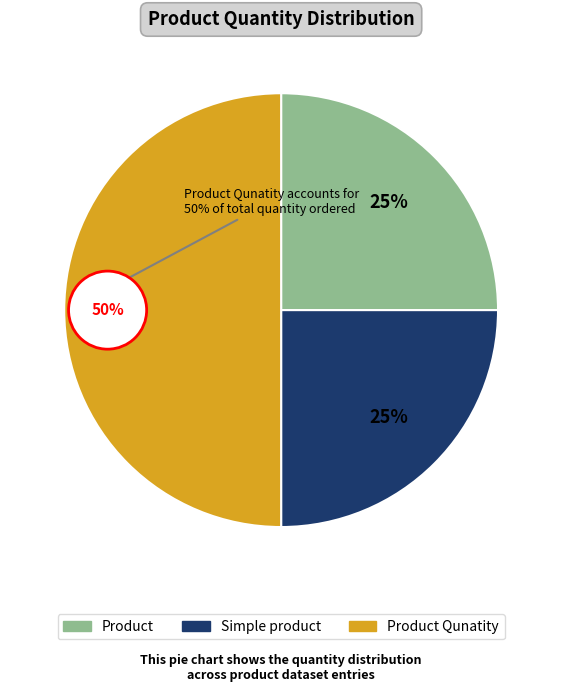

Is it true that Simple product is 11% of the pie?

False